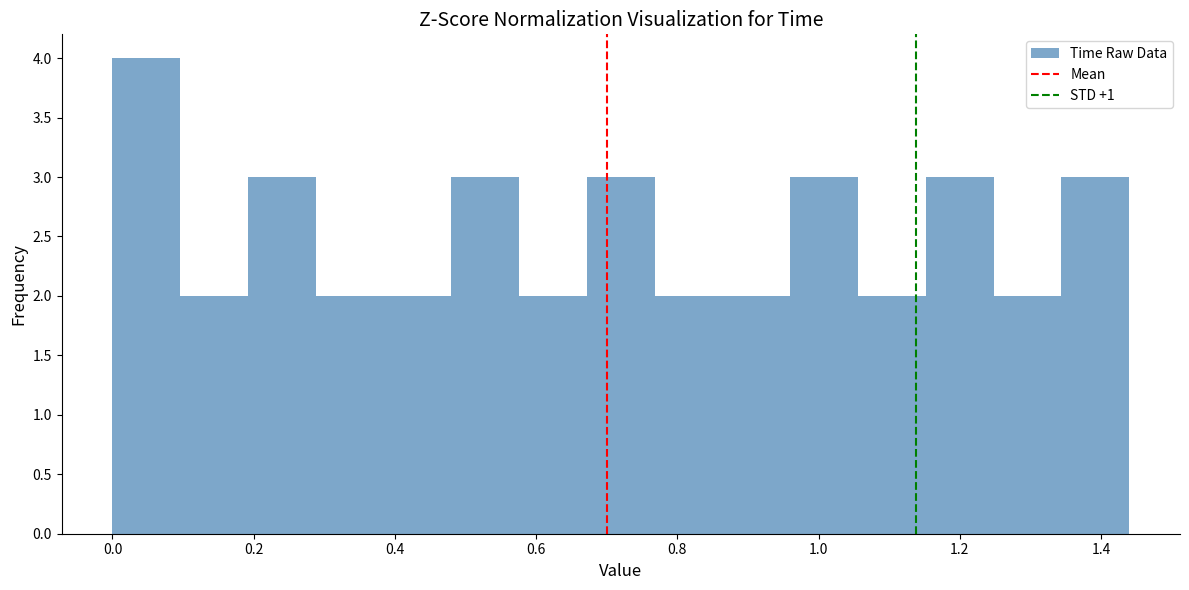

Reading left to right, transcribe this chart: for each bar, give the range it covers on the x-axis and its height. Neither the bar edges nor the heights are printed on the chart, so give them approximately, as read against the axes.

0.000 to 0.096: 4
0.096 to 0.192: 2
0.192 to 0.288: 3
0.288 to 0.384: 2
0.384 to 0.480: 2
0.480 to 0.576: 3
0.576 to 0.672: 2
0.672 to 0.768: 3
0.768 to 0.864: 2
0.864 to 0.960: 2
0.960 to 1.056: 3
1.056 to 1.152: 2
1.152 to 1.248: 3
1.248 to 1.344: 2
1.344 to 1.440: 3